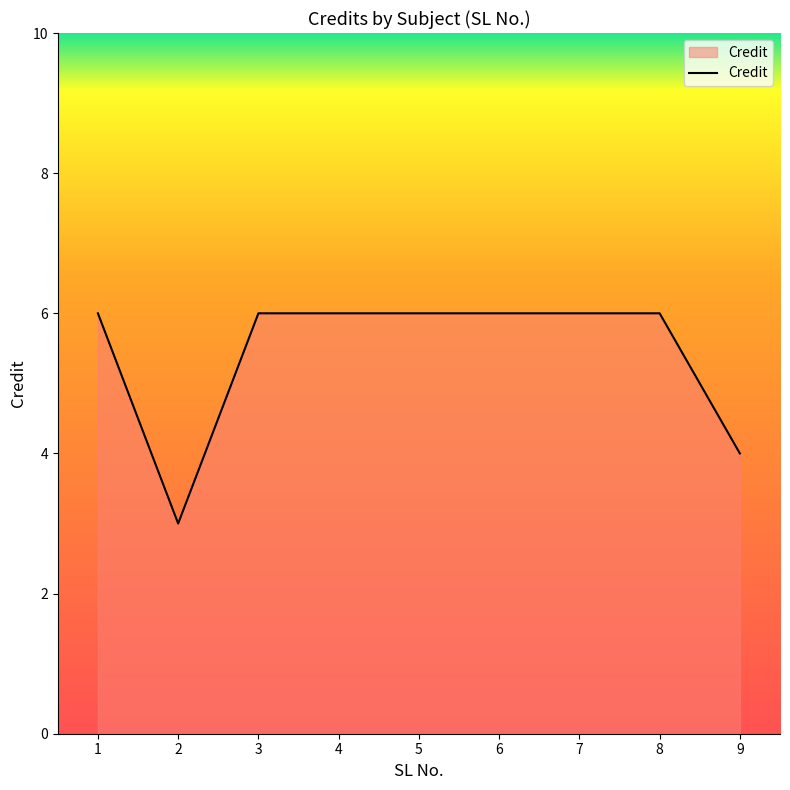

What is the sum of all values?

49